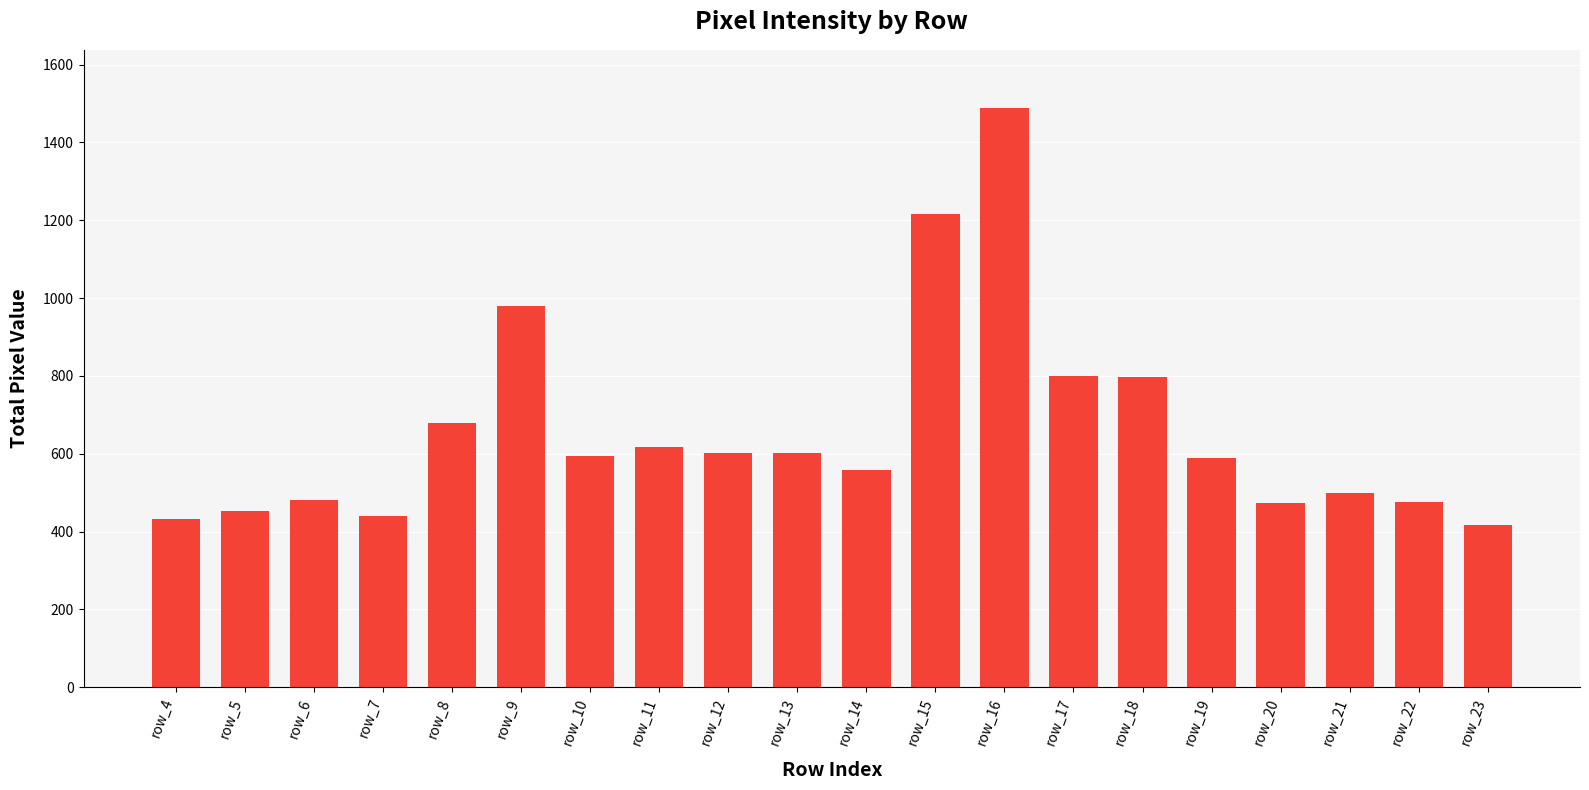

The chart shows a value of 433 at row_4. True or false?

True